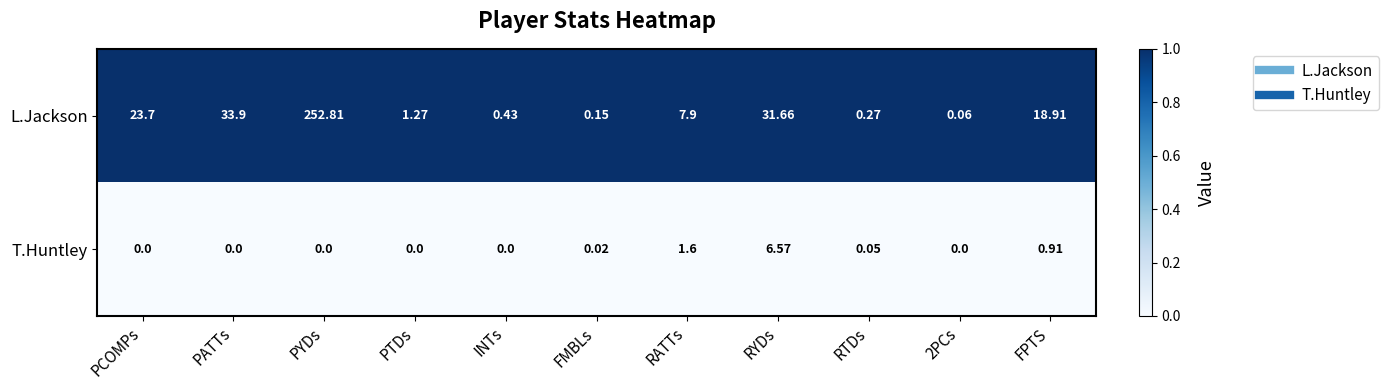

Which series has the largest range (max minus min)?

L.Jackson